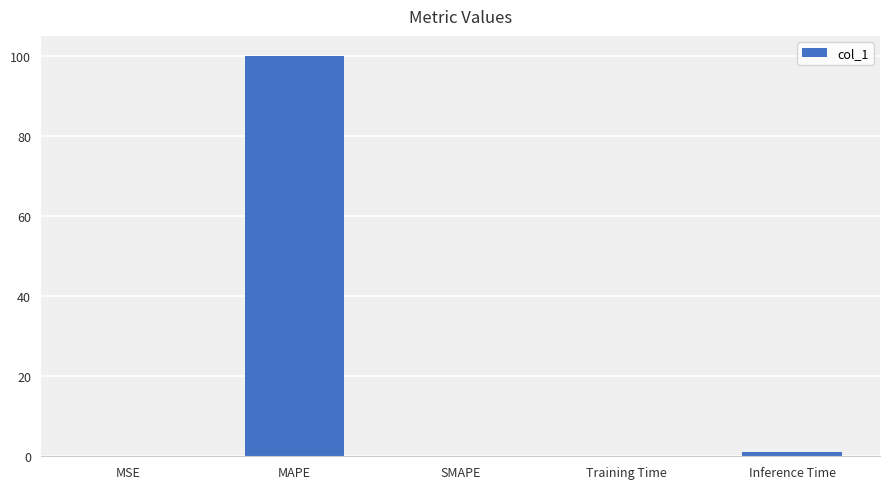

What is the average value?

20.2